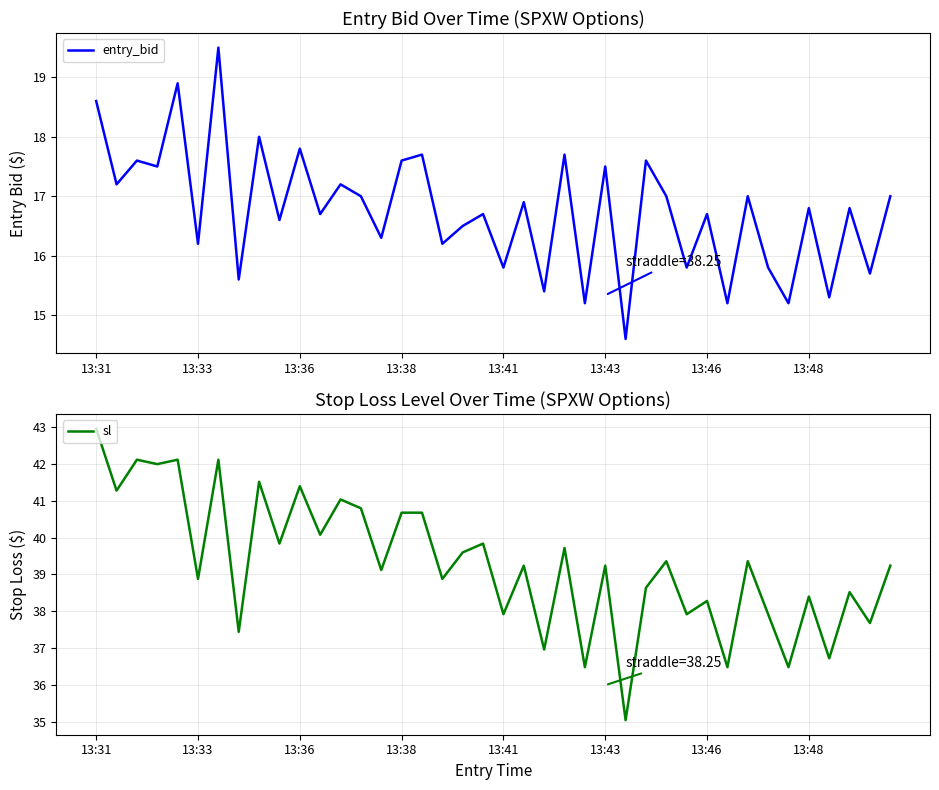

What is the average value of the sl series?

39.3